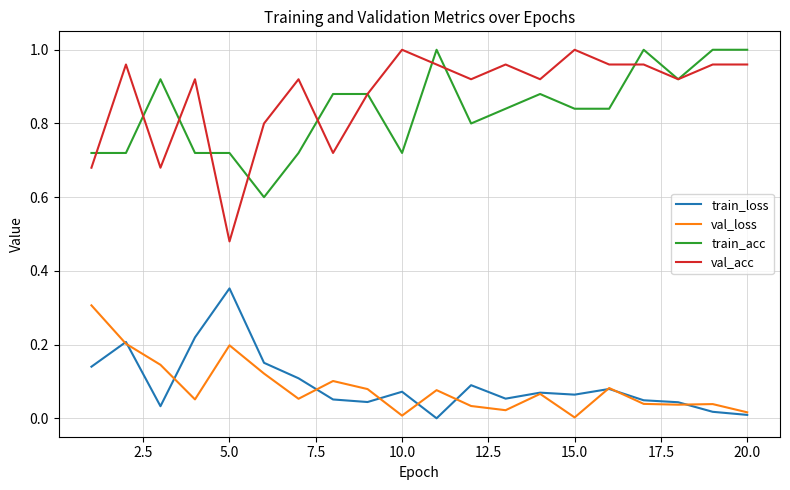

Which series has the widest spread of values?

val_acc